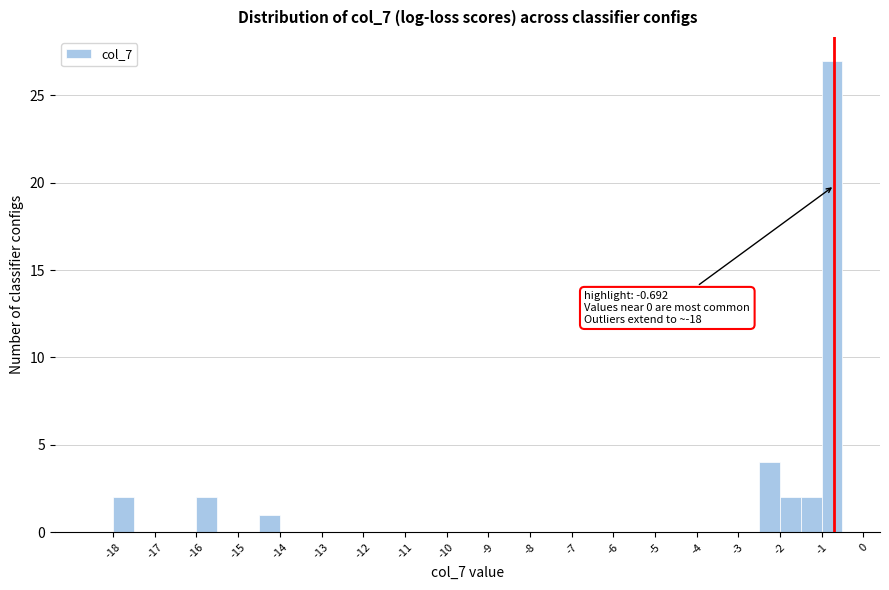

Over which range of the x-axis is the bar tallest?

-1.0 to -0.5